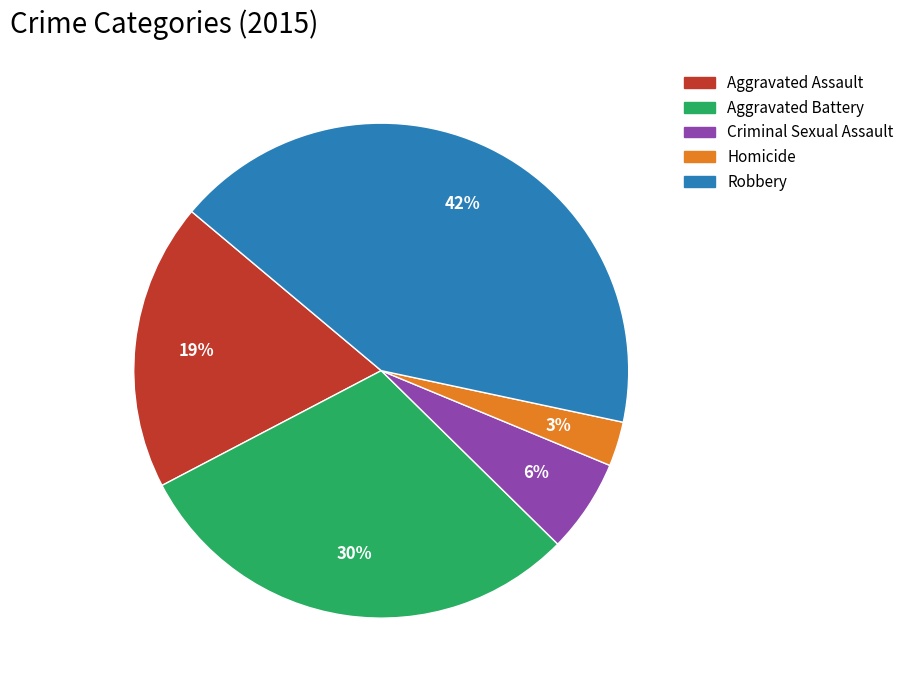

Which has a higher value, Homicide or Robbery?

Robbery